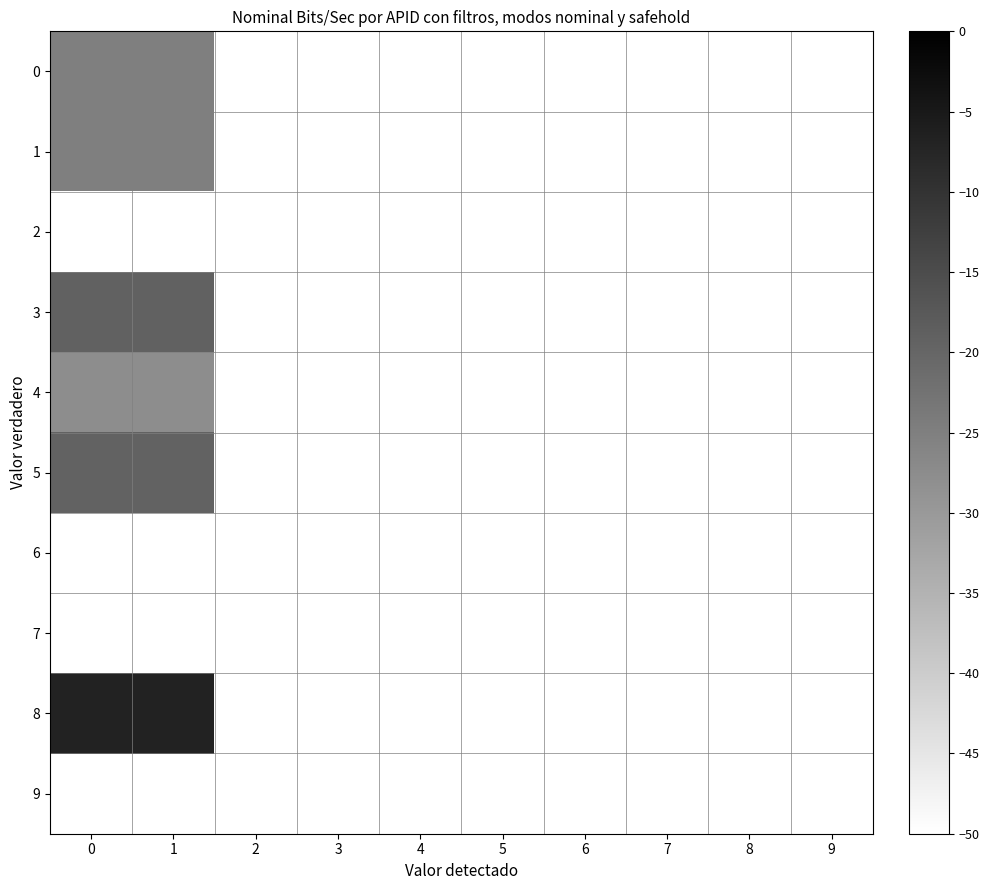

Reading left to right, transcribe all the data shown in this chart.

0: 0=-25.0	1=-25.0	2=-50.0	3=-50.0	4=-50.0	5=-50.0	6=-50.0	7=-50.0	8=-50.0	9=-50.0
1: 0=-25.0	1=-25.0	2=-50.0	3=-50.0	4=-50.0	5=-50.0	6=-50.0	7=-50.0	8=-50.0	9=-50.0
2: 0=-50.0	1=-50.0	2=-50.0	3=-50.0	4=-50.0	5=-50.0	6=-50.0	7=-50.0	8=-50.0	9=-50.0
3: 0=-19.1	1=-19.1	2=-50.0	3=-50.0	4=-50.0	5=-50.0	6=-50.0	7=-50.0	8=-50.0	9=-50.0
4: 0=-27.7	1=-27.7	2=-50.0	3=-50.0	4=-50.0	5=-50.0	6=-50.0	7=-50.0	8=-50.0	9=-50.0
5: 0=-19.5	1=-19.5	2=-50.0	3=-50.0	4=-50.0	5=-50.0	6=-50.0	7=-50.0	8=-50.0	9=-50.0
6: 0=-50.0	1=-50.0	2=-50.0	3=-50.0	4=-50.0	5=-50.0	6=-50.0	7=-50.0	8=-50.0	9=-50.0
7: 0=-50.0	1=-50.0	2=-50.0	3=-50.0	4=-50.0	5=-50.0	6=-50.0	7=-50.0	8=-50.0	9=-50.0
8: 0=-7.0	1=-7.0	2=-50.0	3=-50.0	4=-50.0	5=-50.0	6=-50.0	7=-50.0	8=-50.0	9=-50.0
9: 0=-50.0	1=-50.0	2=-50.0	3=-50.0	4=-50.0	5=-50.0	6=-50.0	7=-50.0	8=-50.0	9=-50.0